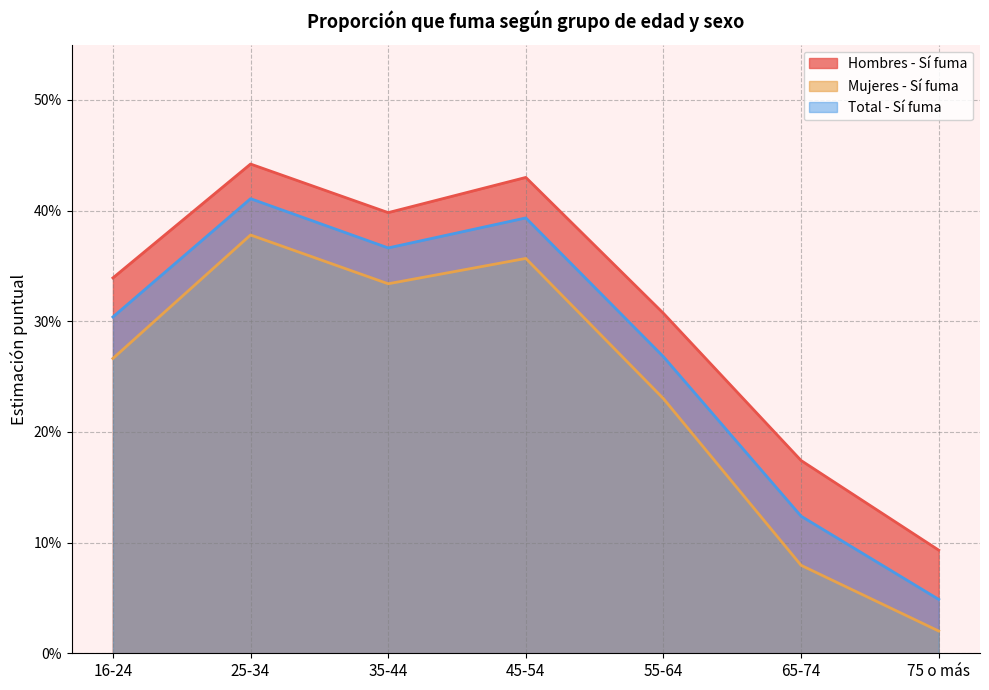

What is the approximate value of Mujeres - Sí fuma at 16-24?

0.3